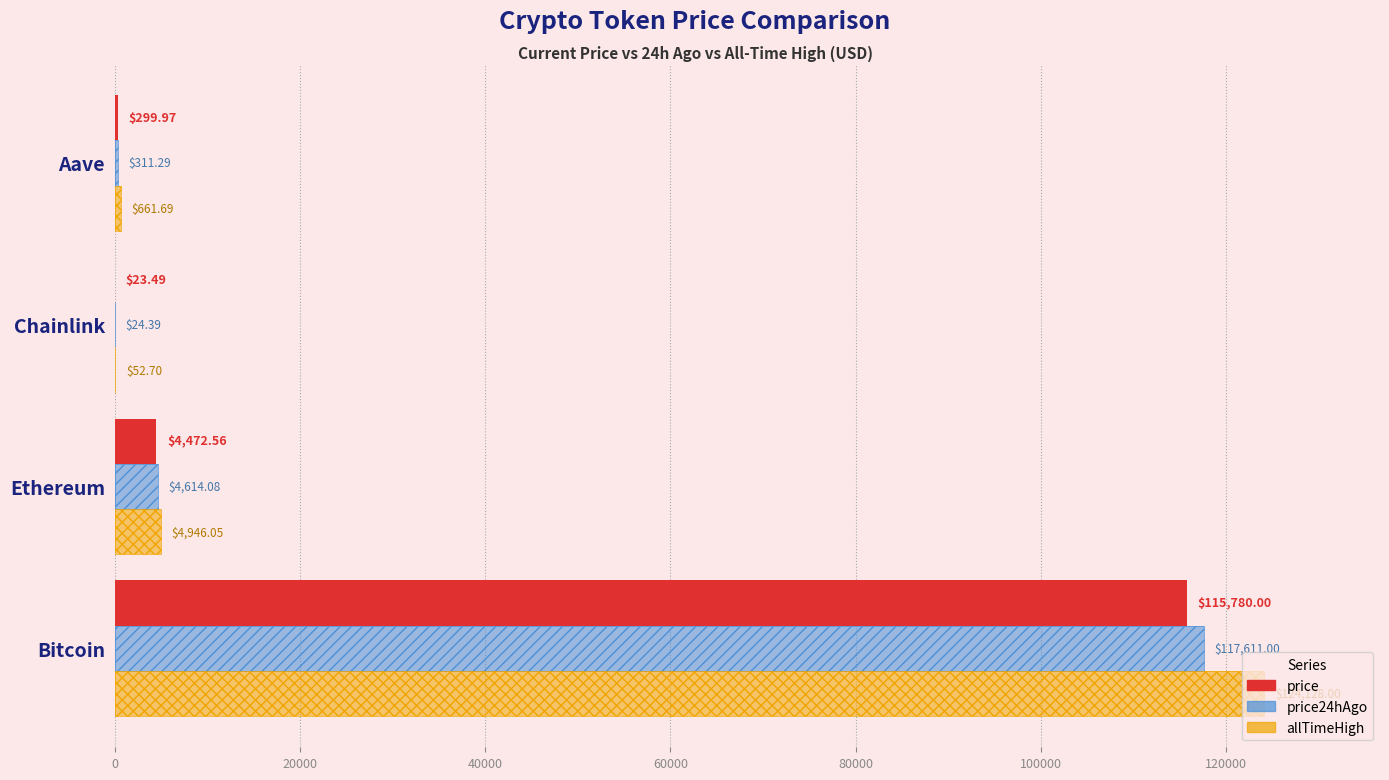

Reading left to right, list all the values displayed in this chart.

price: 115780.0	4472.6	23.5	300.0
price24hAgo: 117611.0	4614.1	24.4	311.3
allTimeHigh: 124128.0	4946.1	52.7	661.7